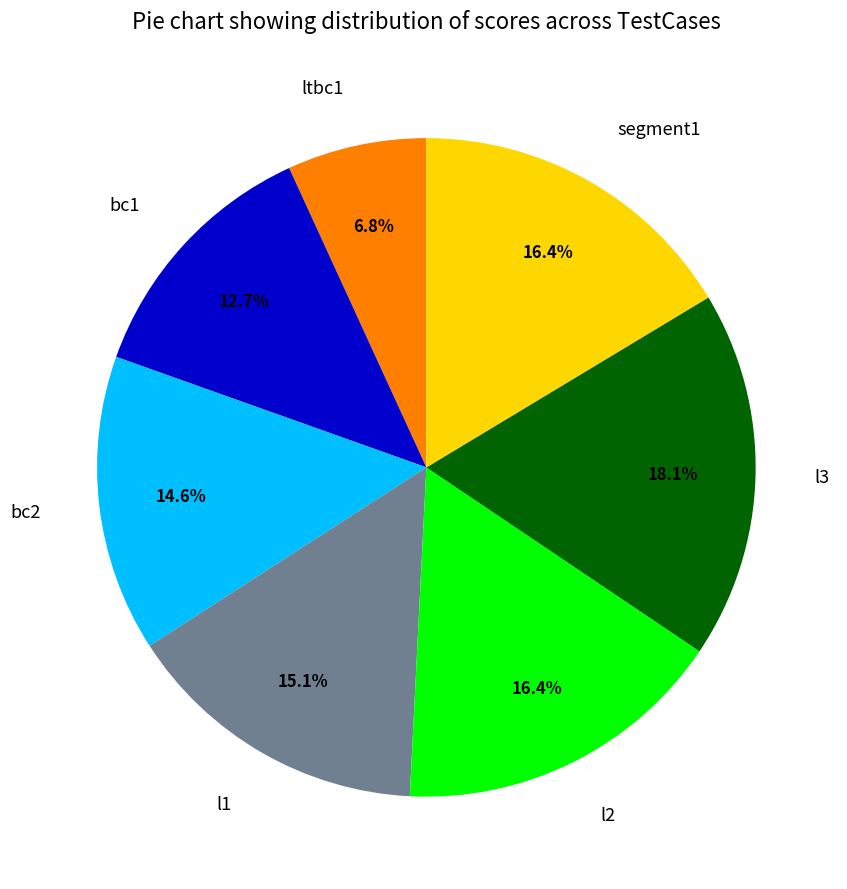

Does ltbc1 account for over 50% of the chart?

No